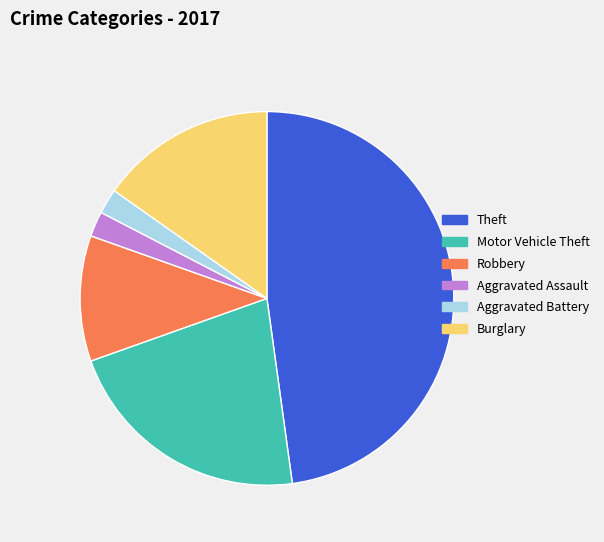

How many slices are in this pie chart?

6